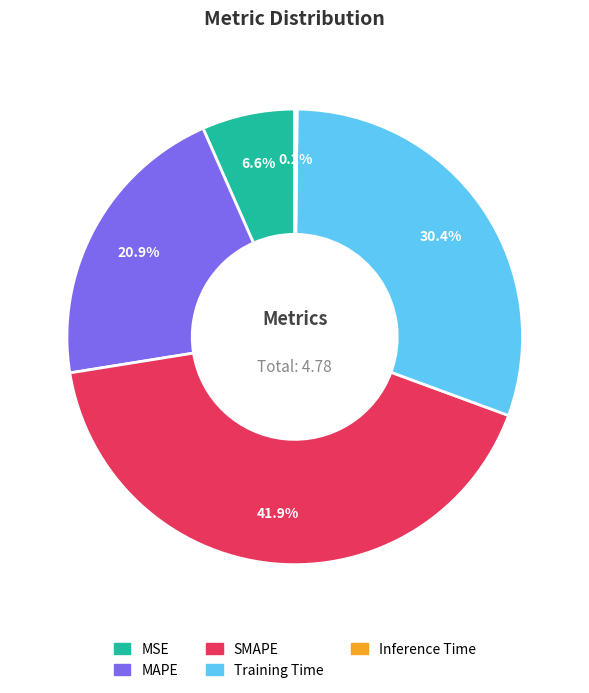

To the nearest percent, what percentage of the pie is MSE?

7%